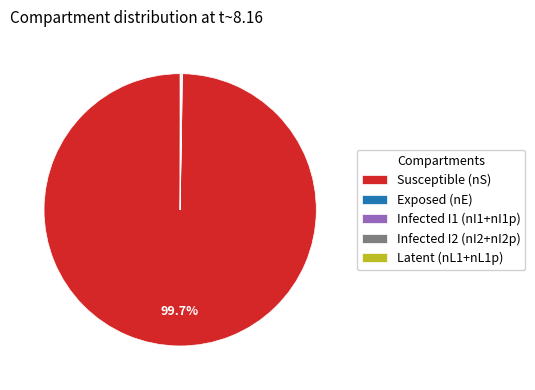

How much of the chart is everything except Susceptible (nS)?

0.3%